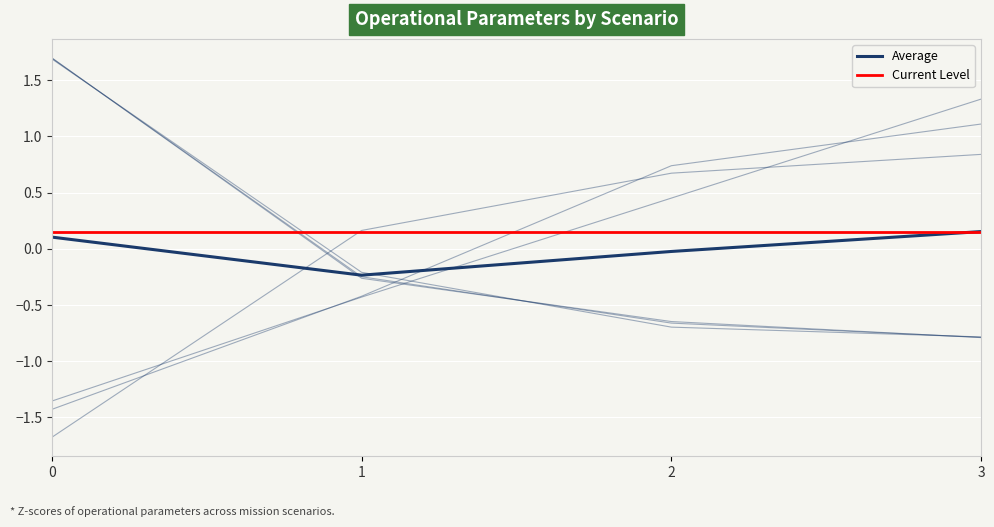

Between 1 and 3, which series saw the biggest shift?

Autonomia Projetada [h]